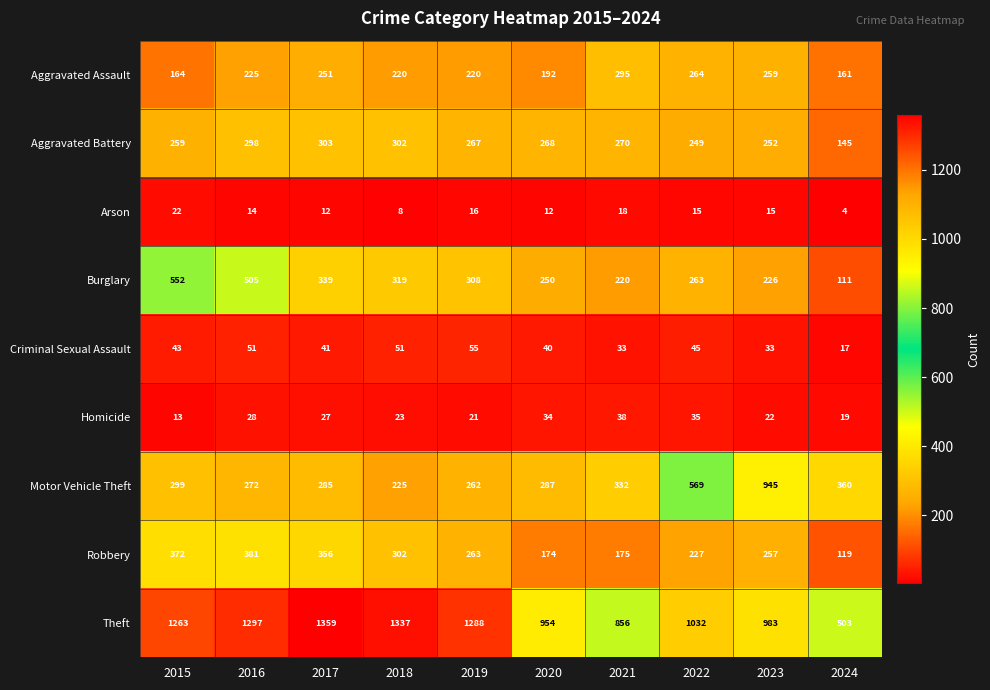

What is the sum of the Aggravated Assault values at 2015 and 2017?

415